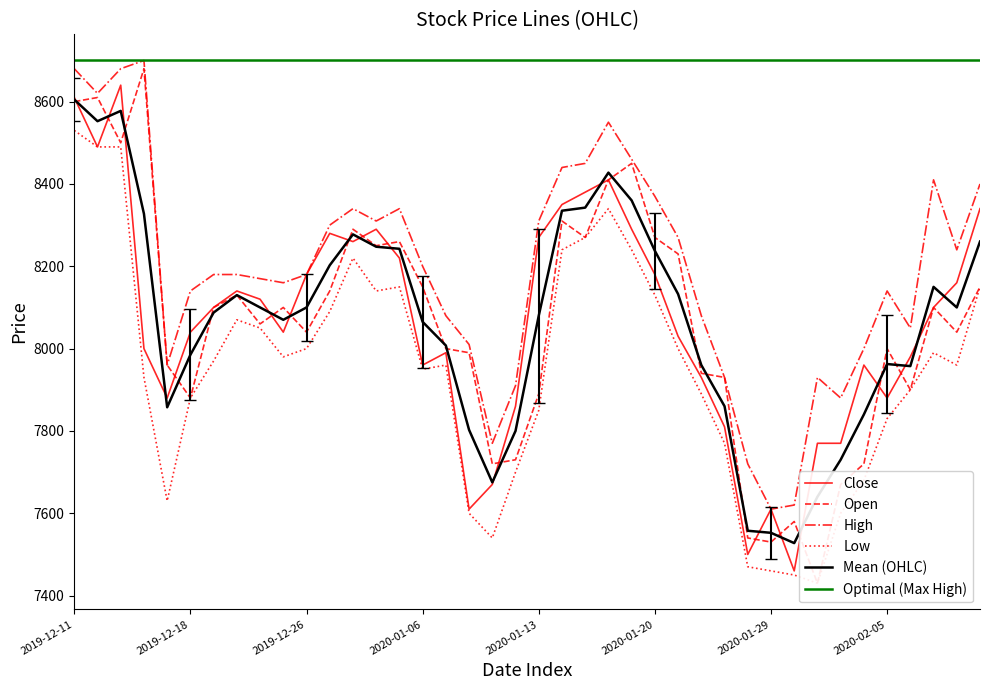

Reading right to left, extract all data points from this chart.

Close: 8340	8160	8100	7980	7880	7960	7770	7770	7460	7610	7500	7810	7930	8030	8180	8290	8410	8380	8350	8270	7860	7670	7610	7990	7960	8220	8290	8260	8280	8180	8040	8120	8140	8100	8040	7880	8000	8640	8490	8610
Open: 8150	8040	8100	7900	8000	7720	7670	7430	7580	7530	7540	7930	7940	8230	8270	8450	8410	8270	8310	7890	7730	7720	7990	8000	8150	8260	8250	8290	8140	8040	8100	8060	8130	8100	7880	7960	8680	8500	8610	8600
High: 8400	8240	8410	8050	8140	8000	7880	7930	7620	7610	7720	7930	8080	8270	8370	8460	8550	8450	8440	8310	7910	7770	8010	8080	8200	8340	8310	8340	8300	8180	8160	8170	8180	8180	8140	7960	8700	8680	8620	8680
Low: 8150	7960	7990	7900	7830	7680	7600	7430	7450	7460	7470	7770	7890	8000	8130	8240	8340	8270	8240	7850	7700	7540	7600	7960	7950	8150	8140	8220	8090	8000	7980	8050	8070	7970	7880	7630	7930	8490	8490	8530